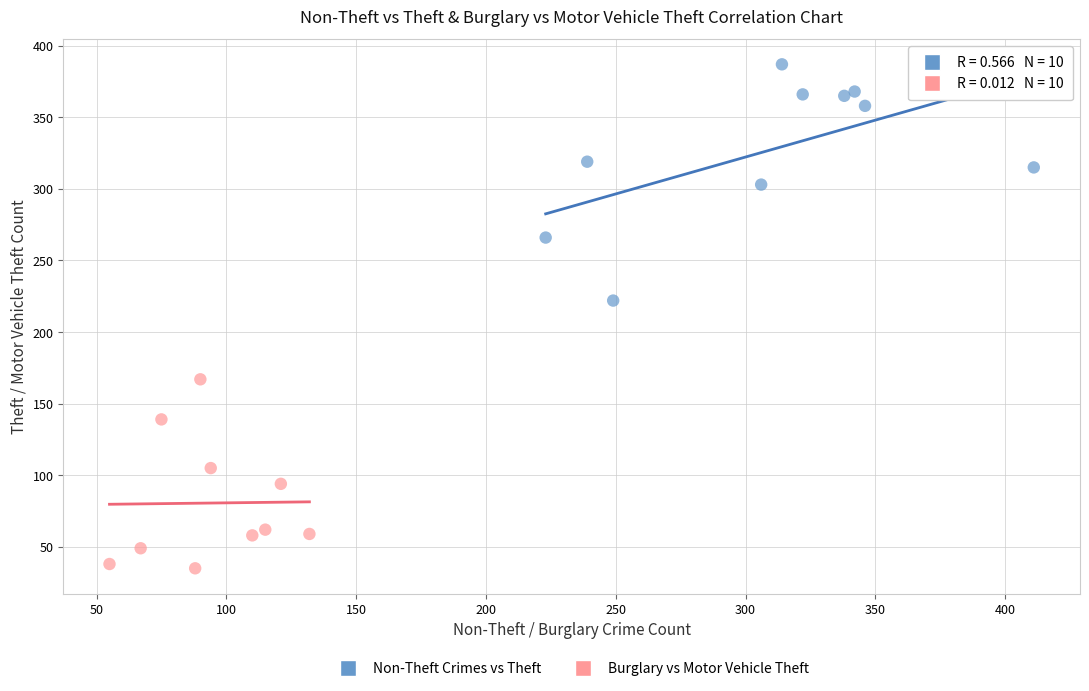

Which series contains the lowest Y value?

Burglary vs Motor Vehicle Theft